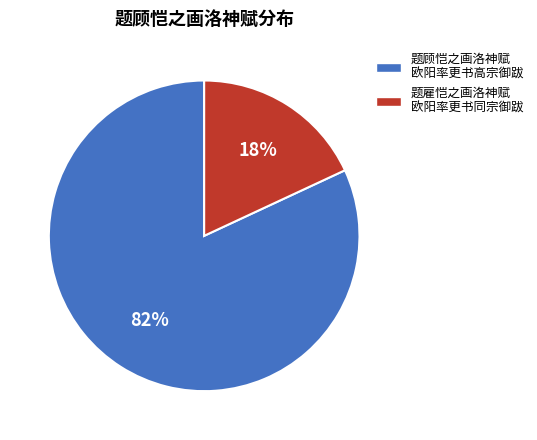

Count the number of slices in the pie.

2